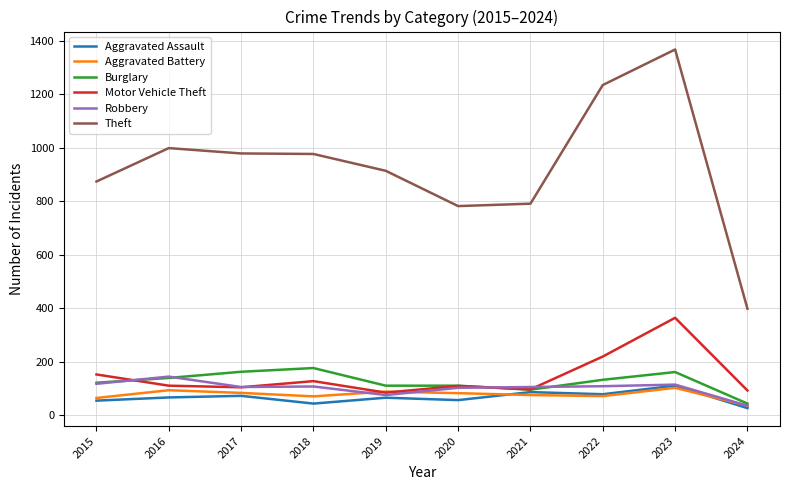

What is the average value of the Aggravated Battery series?

76